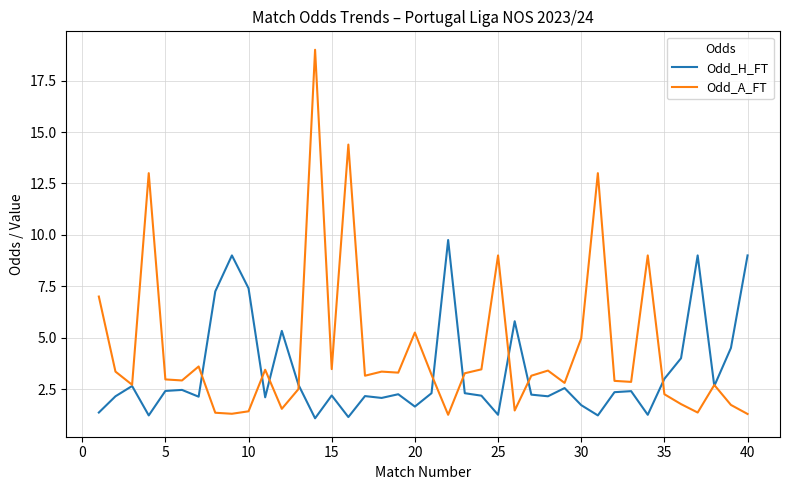

What is the maximum value shown in the chart?

19.0